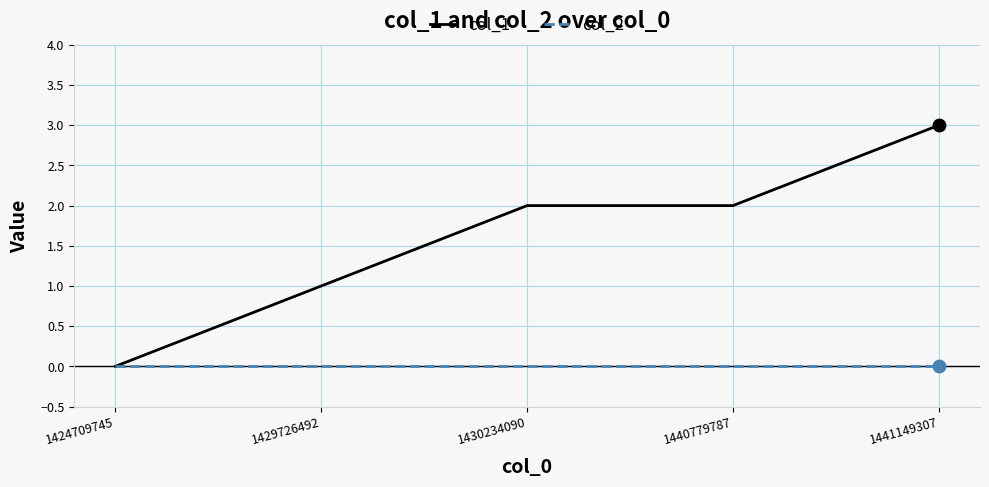

Is the value of col_2 at 1424709745 greater than the value of col_1 at 1441149307?

No